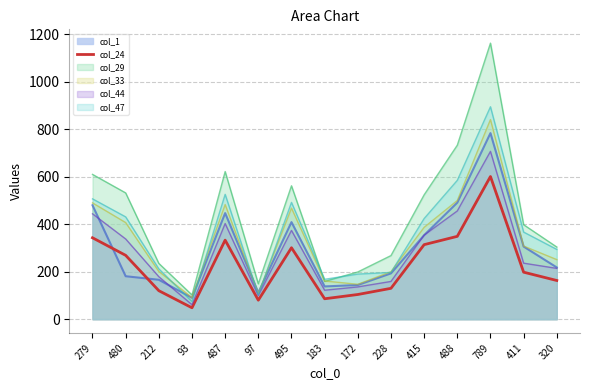

What is the smallest value displayed?

48